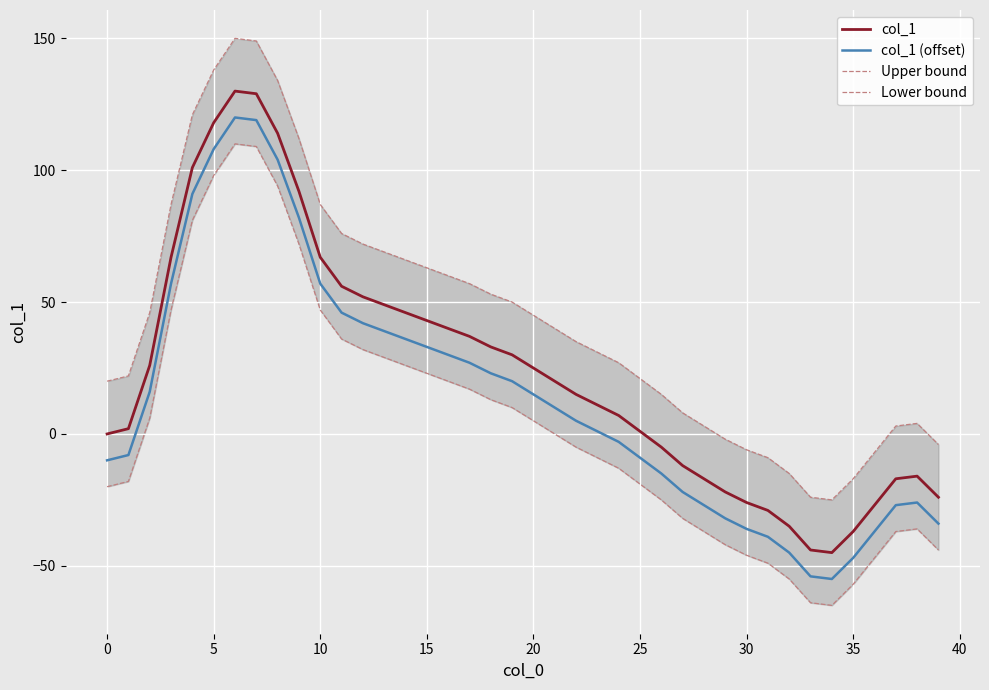

What is the average value of the Upper bound series?

44